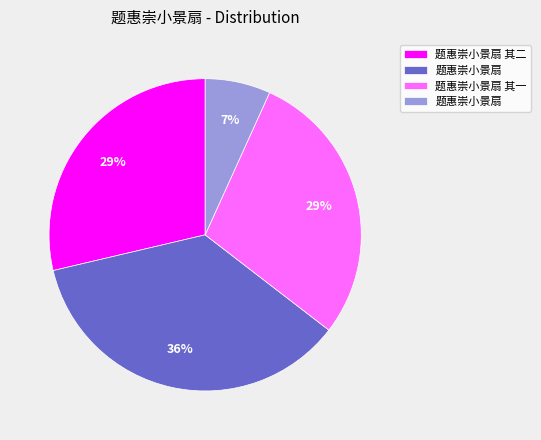

To the nearest percent, what is the average slice percentage?

25%